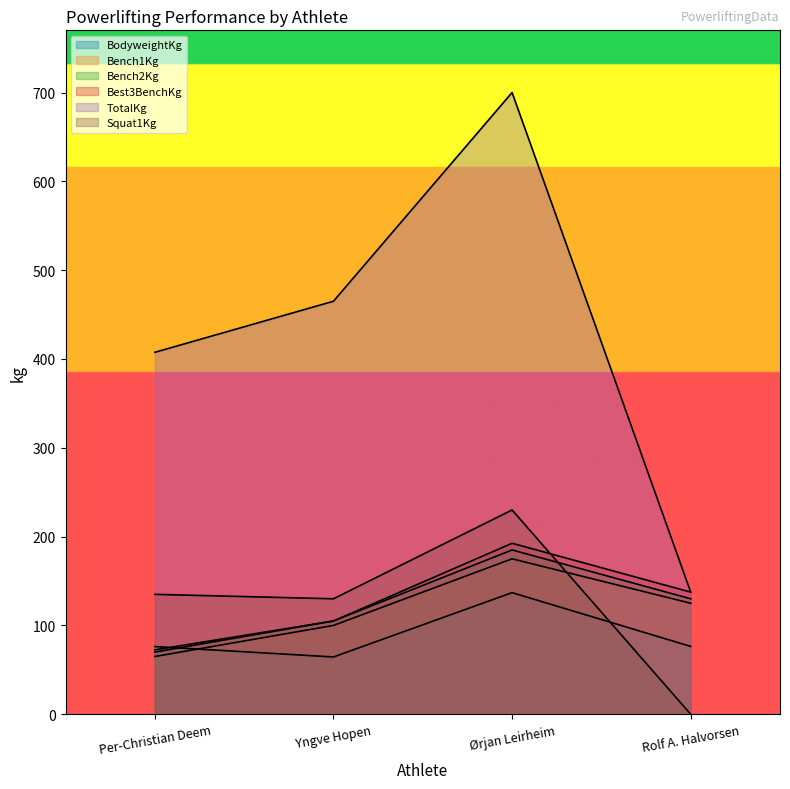

Reading right to left, extract all data points from this chart.

BodyweightKg: Rolf A. Halvorsen=76.4	Ørjan Leirheim=136.9	Yngve Hopen=64.5	Per-Christian Deem=76.2
Bench1Kg: Rolf A. Halvorsen=125.0	Ørjan Leirheim=175.0	Yngve Hopen=100.0	Per-Christian Deem=65.0
Bench2Kg: Rolf A. Halvorsen=130.0	Ørjan Leirheim=185.0	Yngve Hopen=105.0	Per-Christian Deem=70.0
Best3BenchKg: Rolf A. Halvorsen=137.5	Ørjan Leirheim=192.5	Yngve Hopen=105.0	Per-Christian Deem=72.5
TotalKg: Rolf A. Halvorsen=137.5	Ørjan Leirheim=700.0	Yngve Hopen=465.0	Per-Christian Deem=407.5
Squat1Kg: Rolf A. Halvorsen=0.0	Ørjan Leirheim=230.0	Yngve Hopen=130.0	Per-Christian Deem=135.0